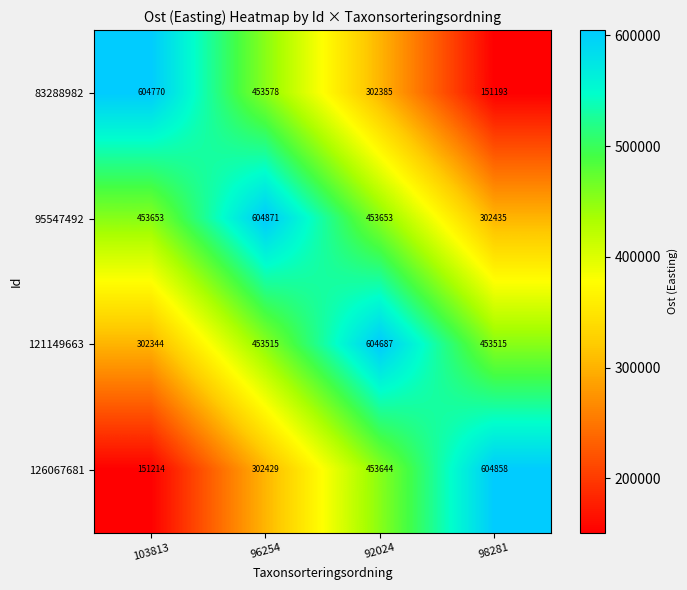

How many data points does each series have?

4